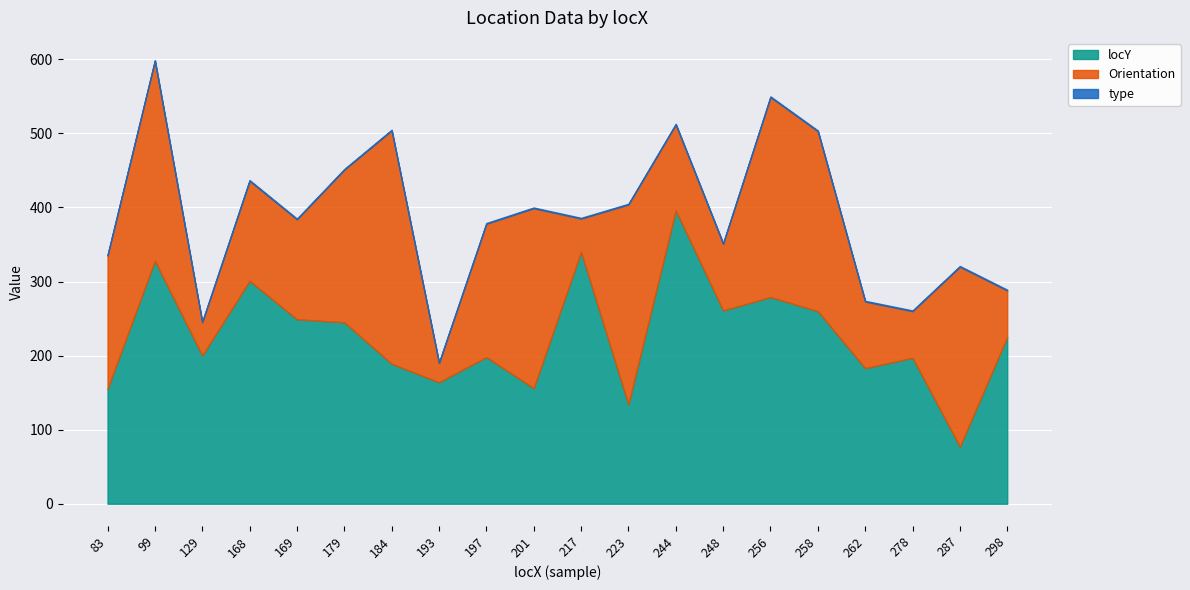

Which series ends up on top after the final intersection of locY and Orientation?

locY